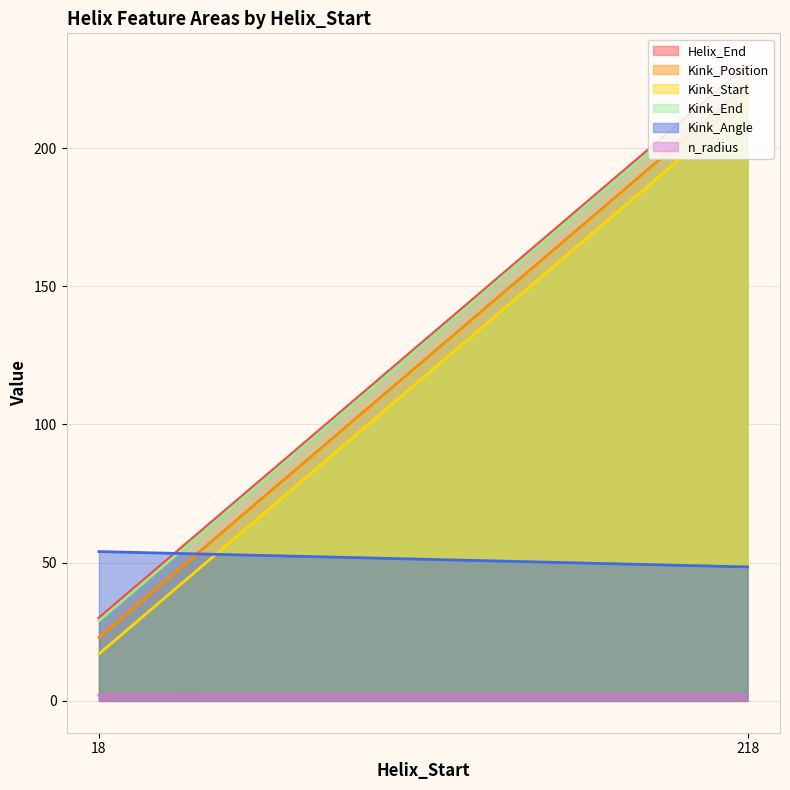

List the labels in order of Kink_Position value, smallest first.

18, 218